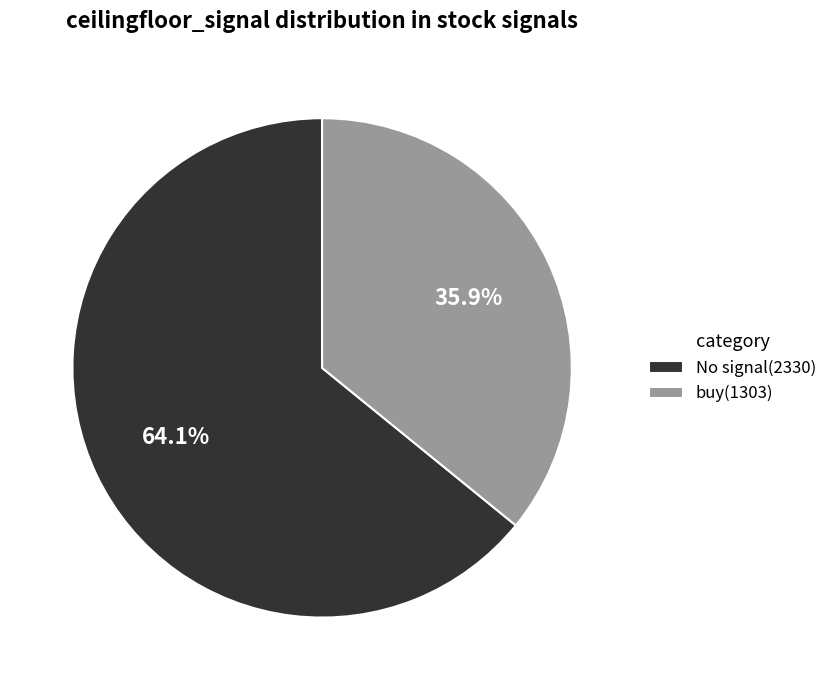

Do No signal and buy together represent more than half of the pie?

Yes